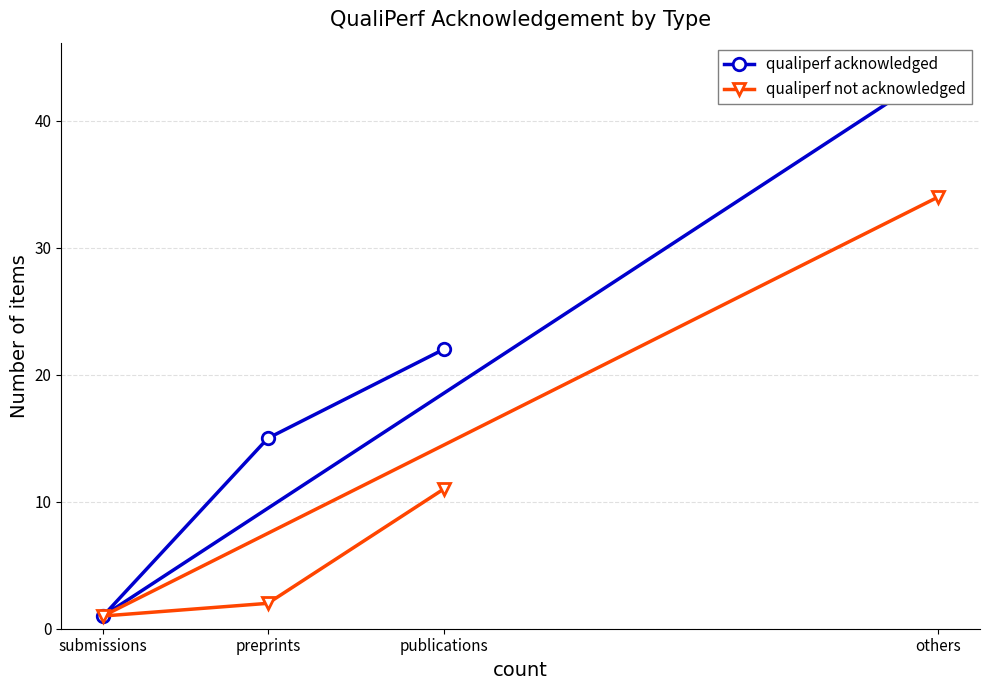

Reading left to right, extract all data points from this chart.

qualiperf acknowledged: 22	15	1	44
qualiperf not acknowledged: 11	2	1	34